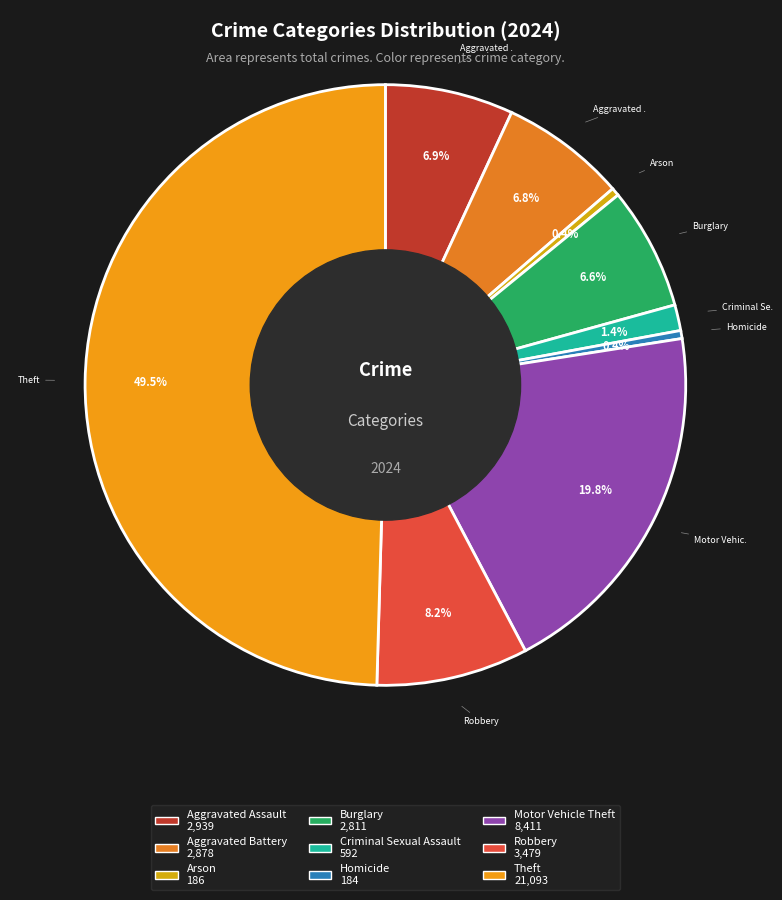

Which slice is the largest?

Theft